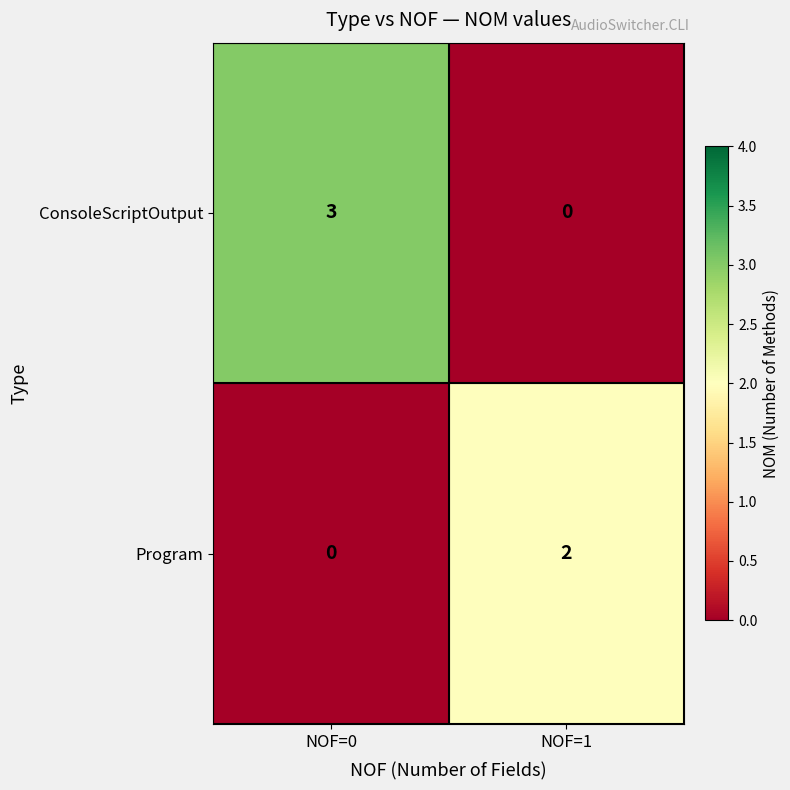

True or false: Program has a value of 0 at NOF=0.

True